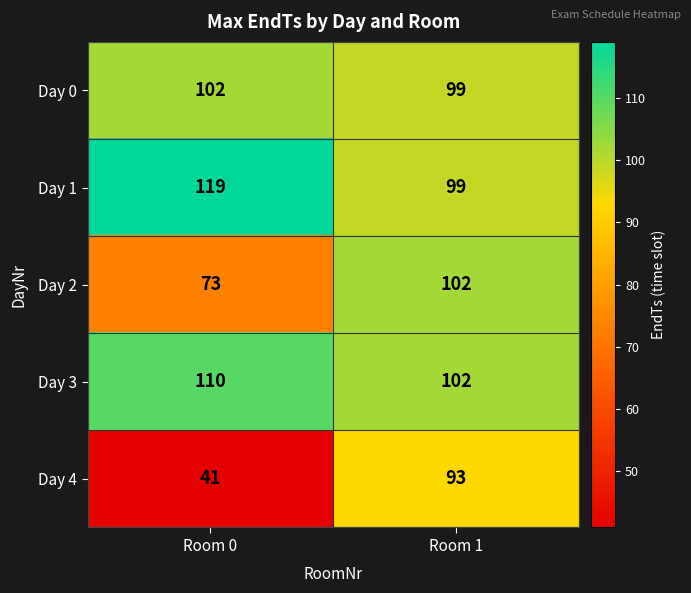

Which series has the largest total across all categories?

Day 1